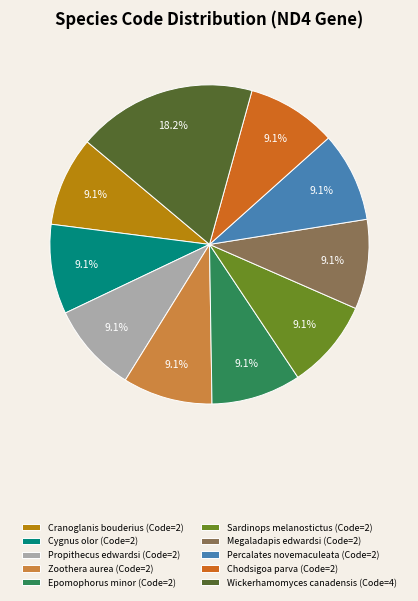

Does Cygnus olor account for over 50% of the chart?

No